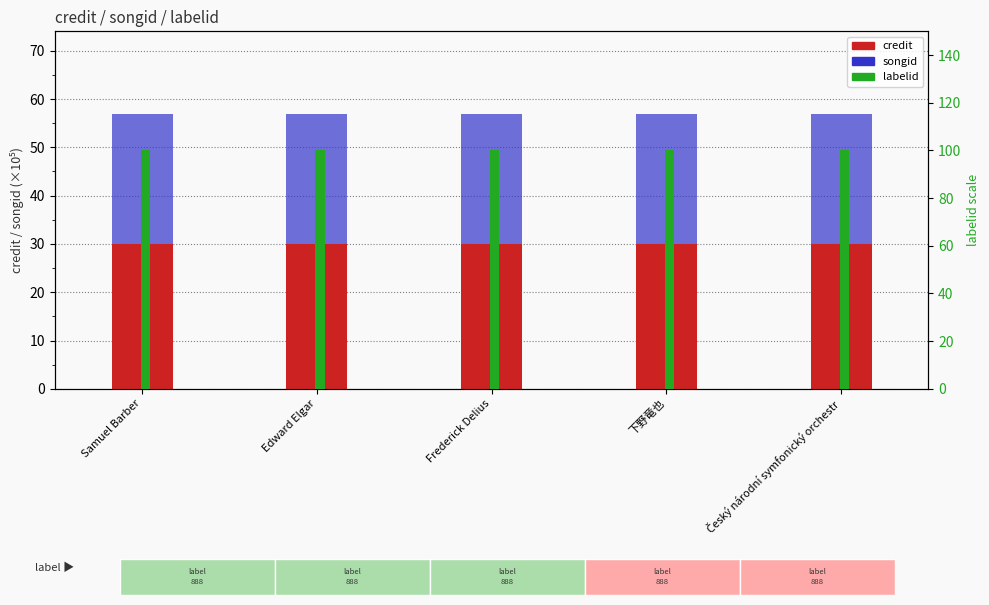

The value of labelid (normalized) at Edward Elgar is 100.0. True or false?

True